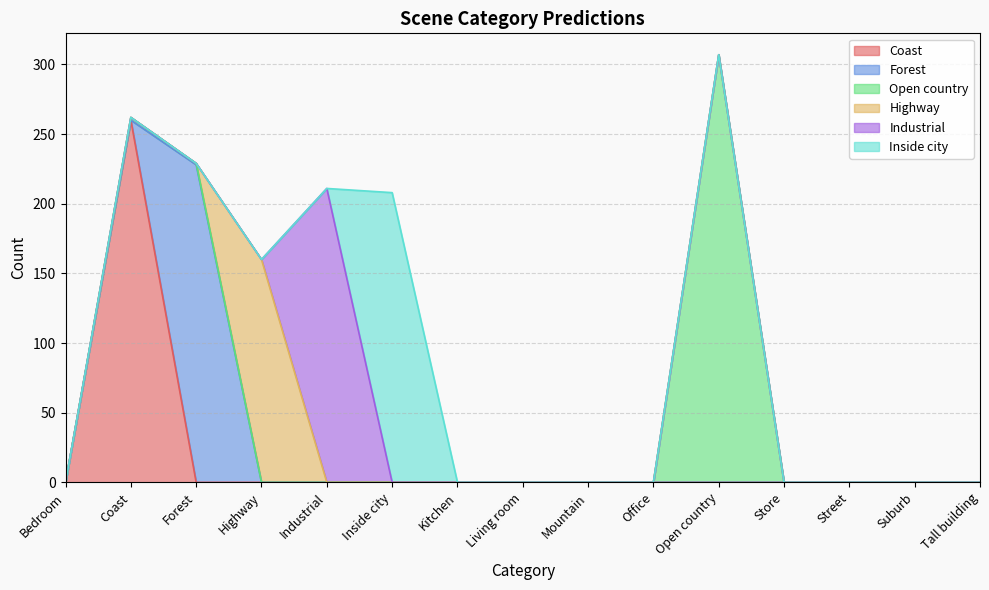

Rank the series by their maximum value, from lowest to highest.

Highway, Inside city, Industrial, Forest, Coast, Open country